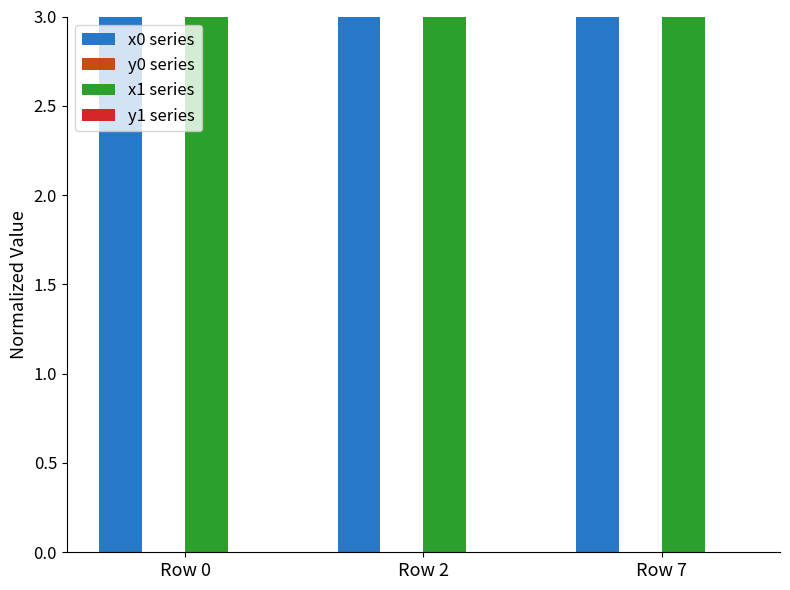

Is it true that x1 series equals 4.4 at Row 2?

False